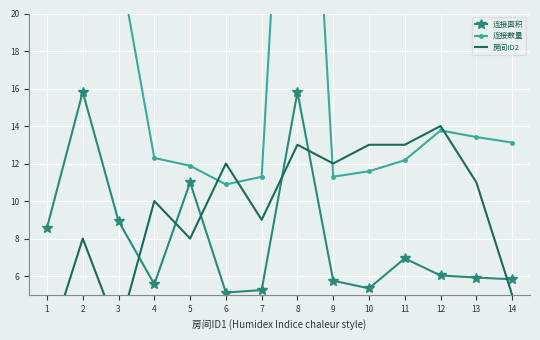

True or false: 连接面积 has a value of 8.6 at 1.

True